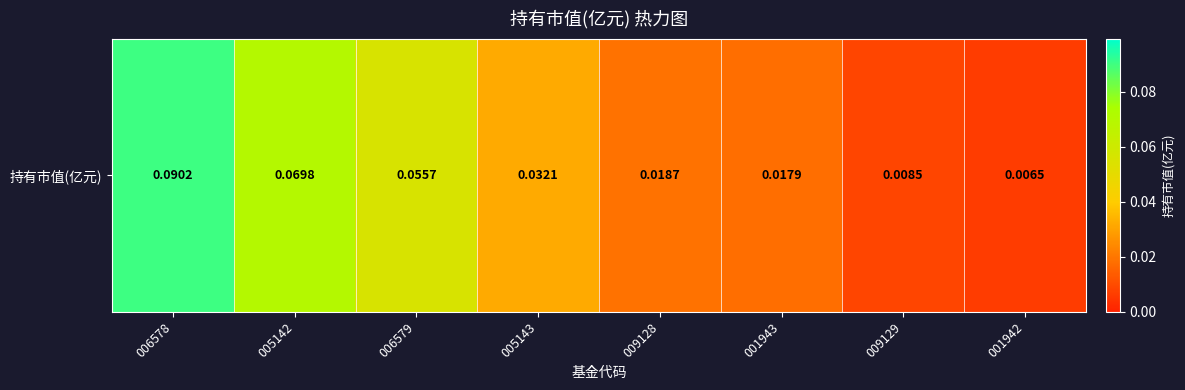

The value at 001942 is 0.0. True or false?

False